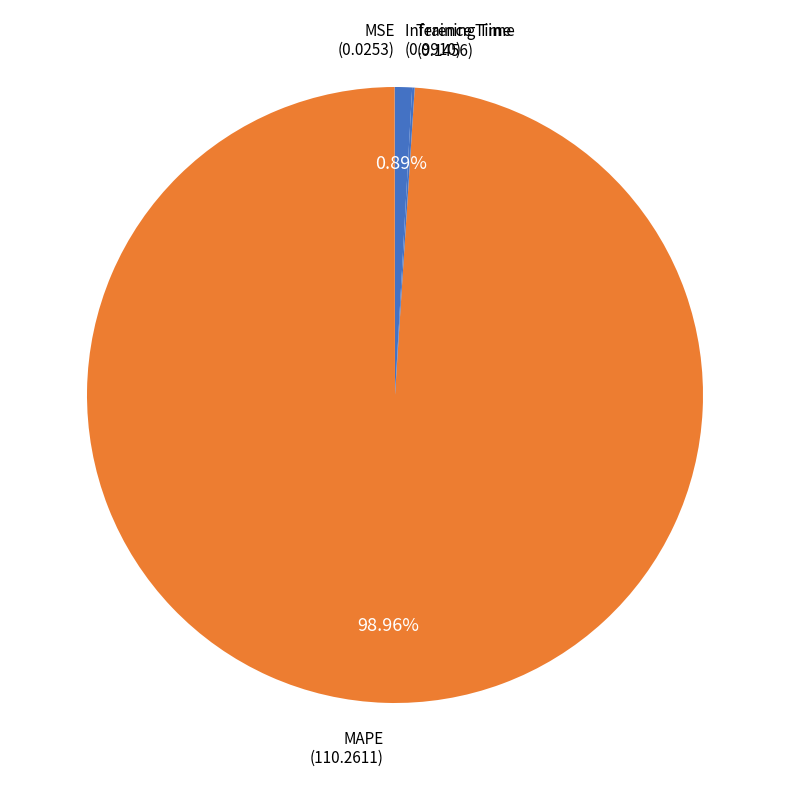

To the nearest percent, what is the difference between the largest and smallest slice percentages?

99%